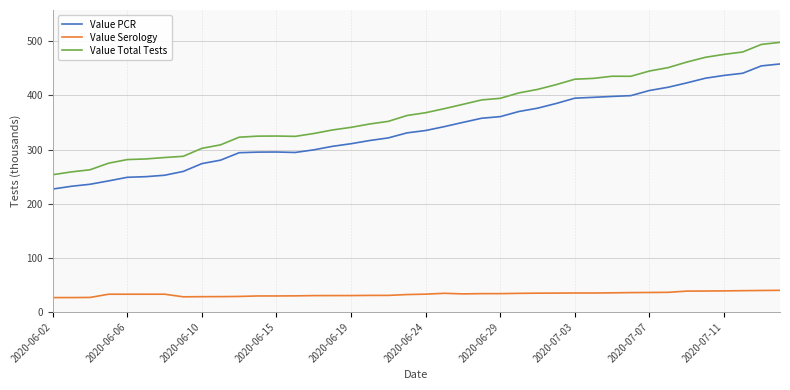

True or false: Value Total Tests and Value Serology cross at least once.

False